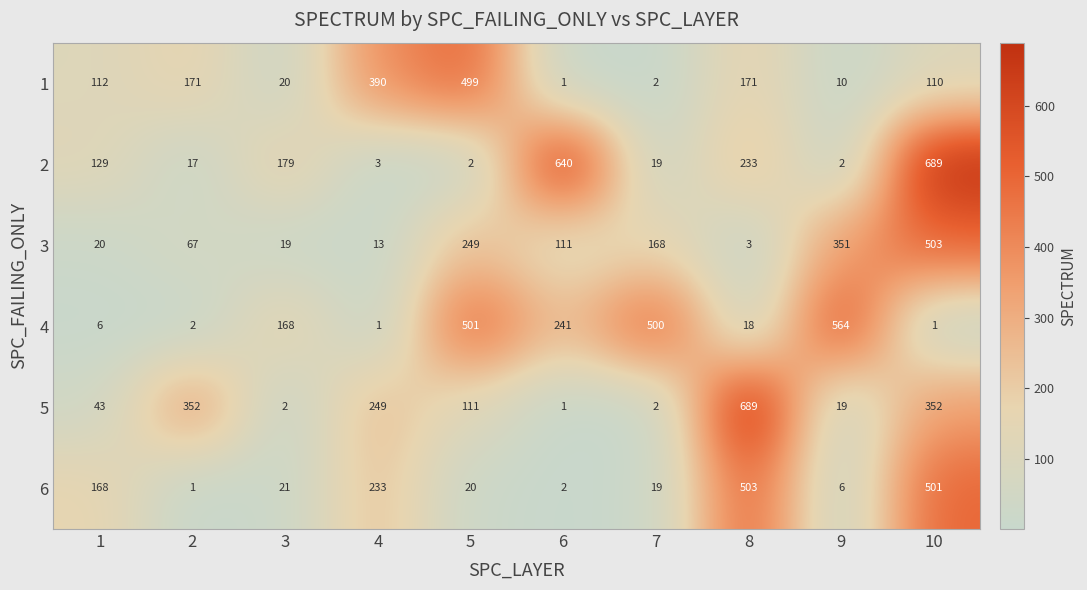

What is the greatest value displayed?

689